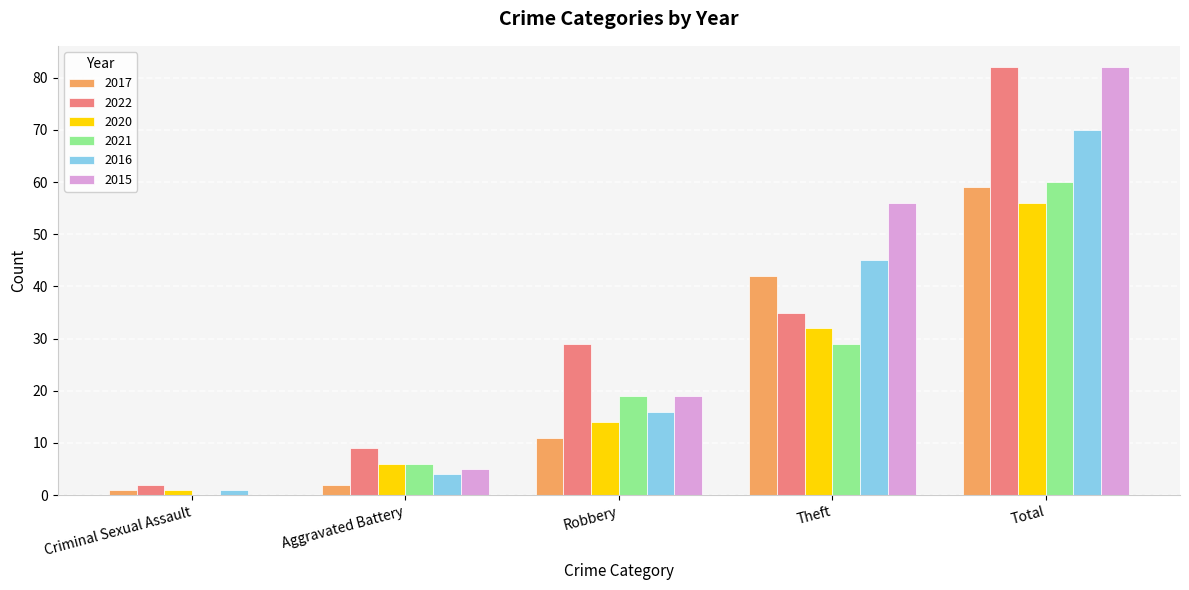

Where is 2015 nearest to the value 41?

Theft